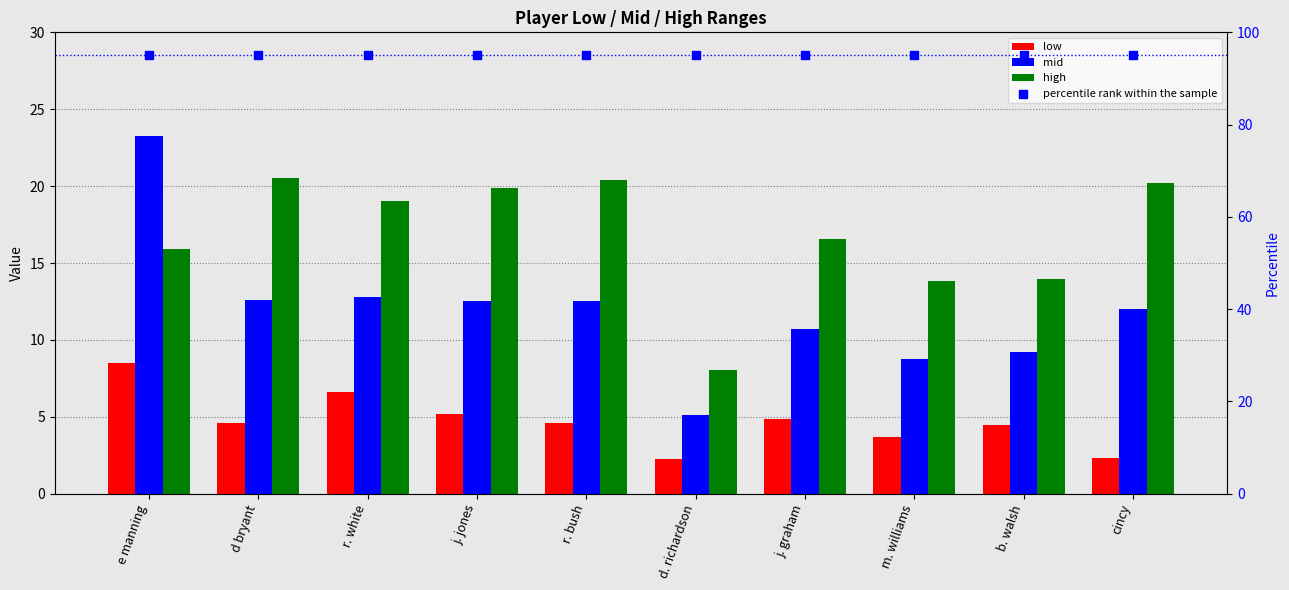

Which series has the largest total across all categories?

percentile rank within the sample